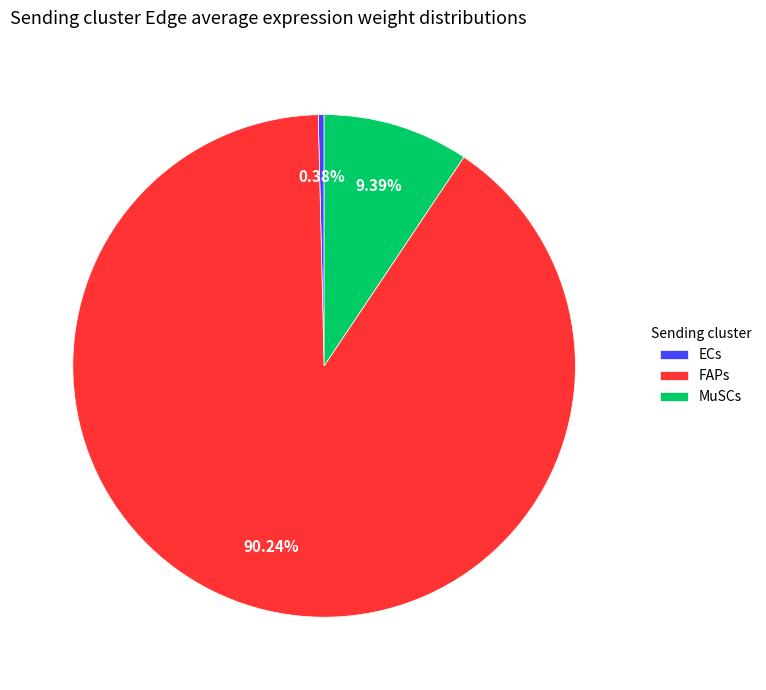

Do ECs and MuSCs together represent more than half of the pie?

No